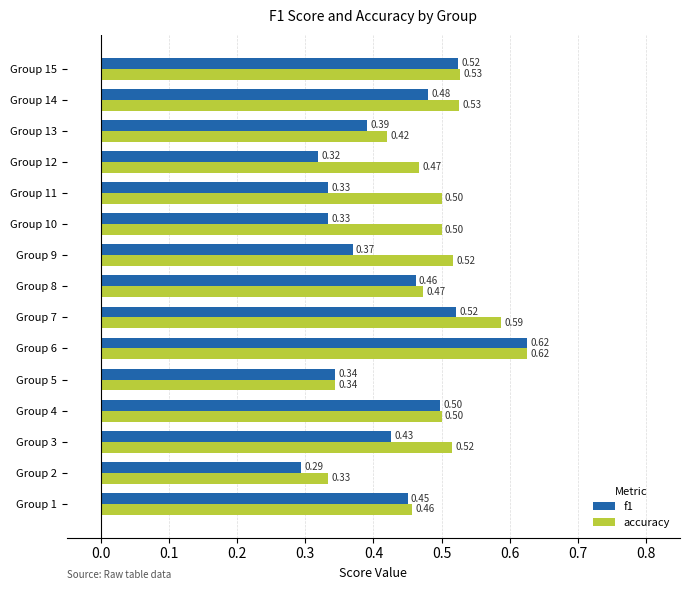

At which category is the sum across all series the highest?

Group 6